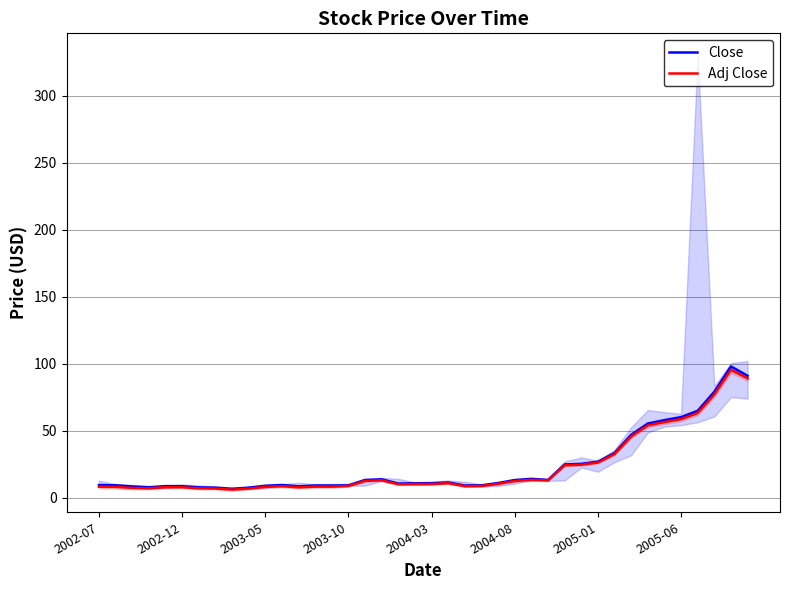

The value of Close at 38 is 39.2. True or false?

False